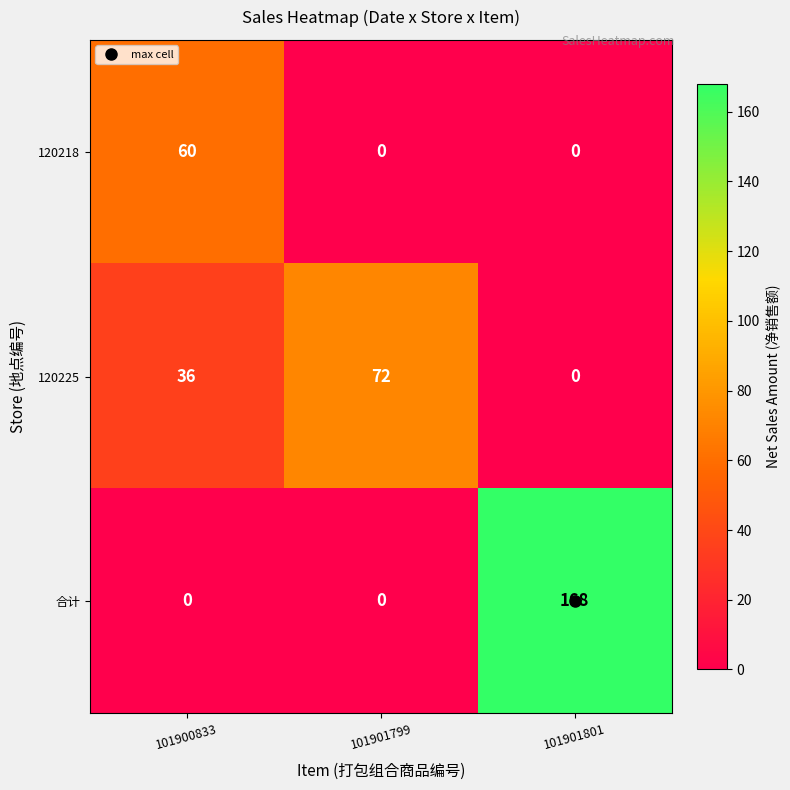

What is the difference between the highest and lowest values at 101900833?

60